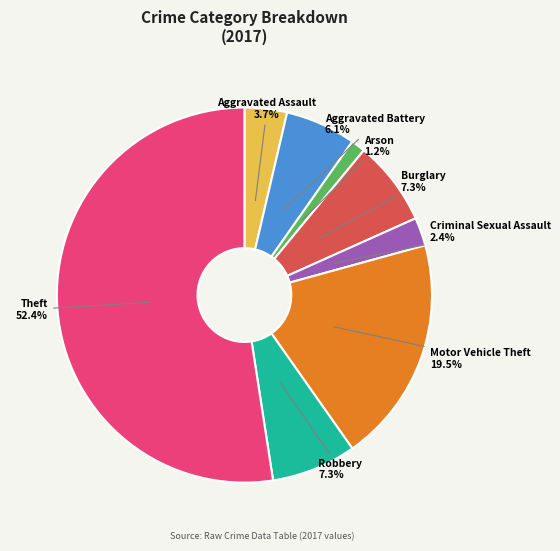

Which category has the smallest portion of the pie?

Arson